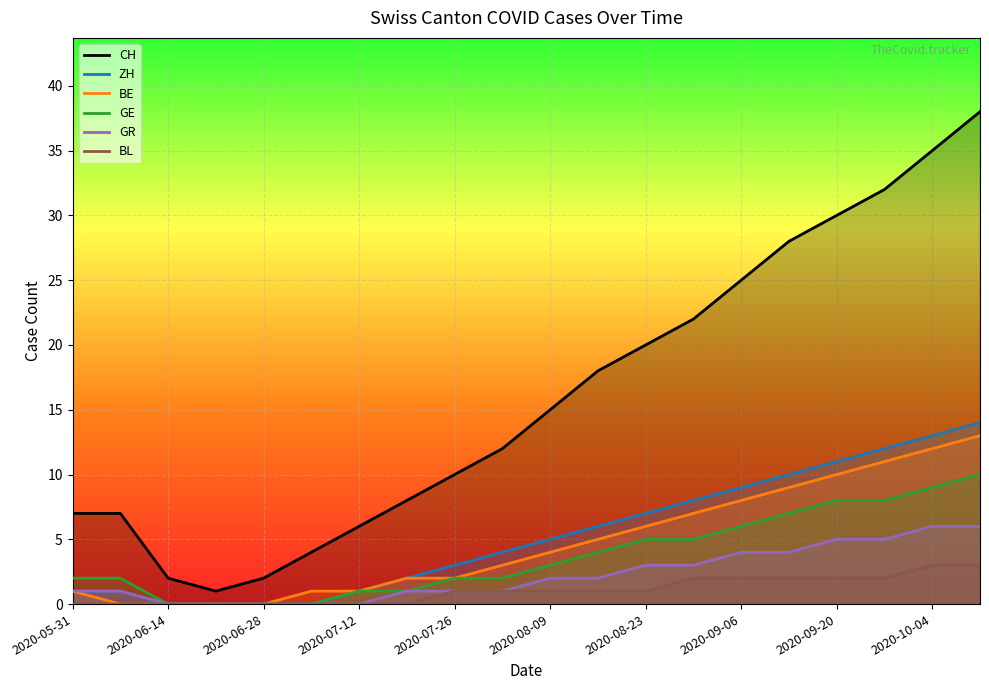

Reading left to right, what are all the values shown in this chart?

CH: 7	7	2	1	2	4	6	8	10	12	15	18	20	22	25	28	30	32	35	38
ZH: 1	1	0	0	0	0	1	2	3	4	5	6	7	8	9	10	11	12	13	14
BE: 1	0	0	0	0	1	1	2	2	3	4	5	6	7	8	9	10	11	12	13
GE: 2	2	0	0	0	0	1	1	2	2	3	4	5	5	6	7	8	8	9	10
GR: 1	1	0	0	0	0	0	1	1	1	2	2	3	3	4	4	5	5	6	6
BL: 0	0	0	0	0	0	0	0	1	1	1	1	1	2	2	2	2	2	3	3